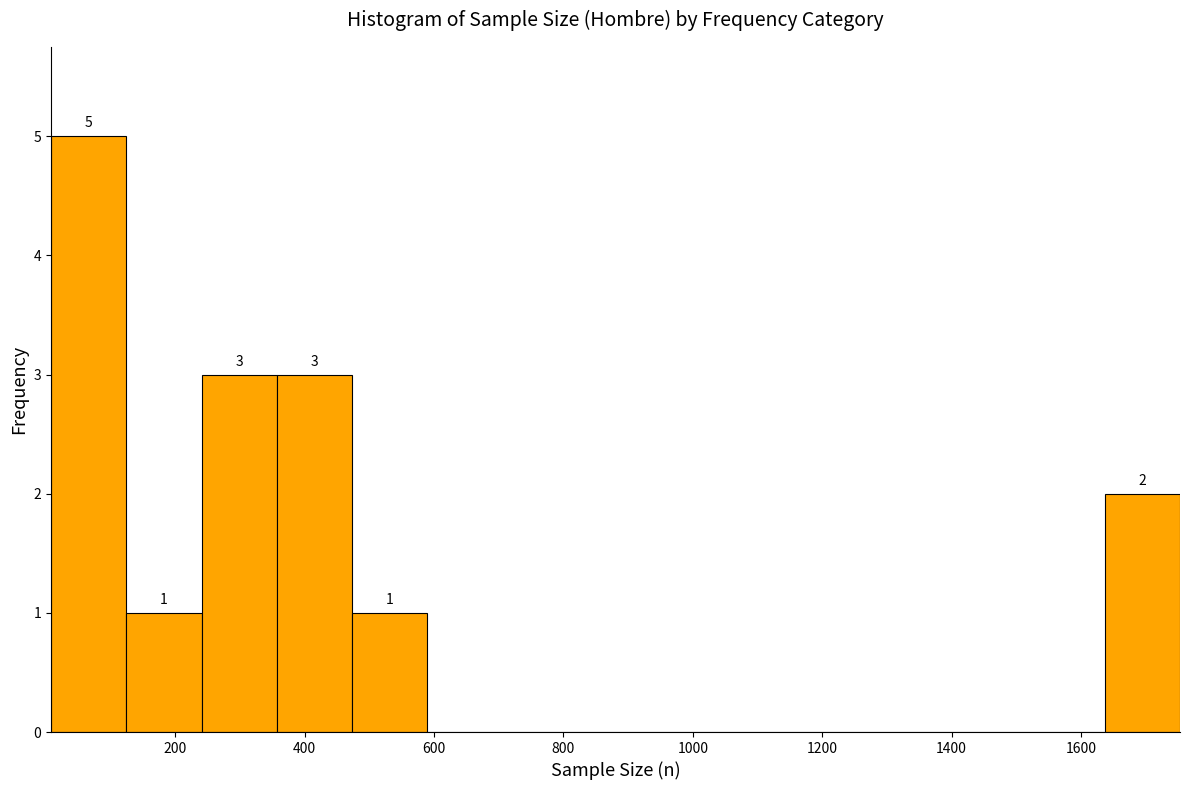

Which range on the x-axis has the tallest bar?

0 to 120